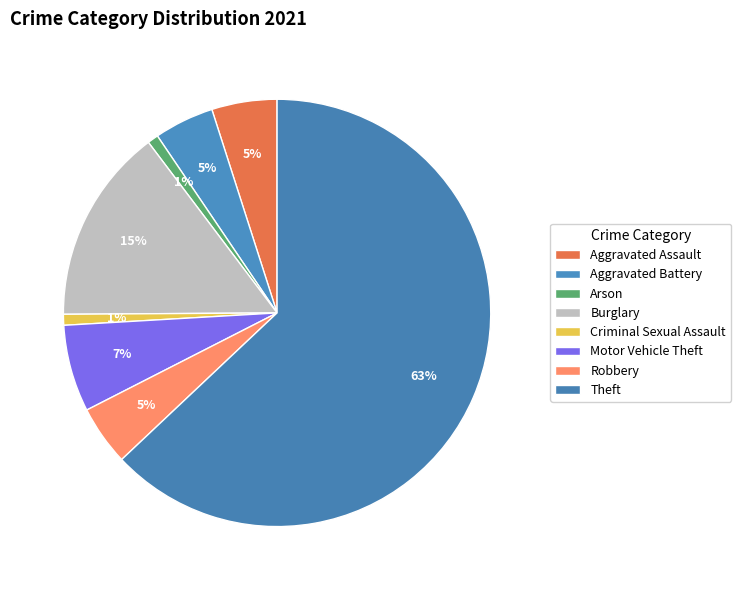

To the nearest percent, what percentage of the pie is Motor Vehicle Theft?

7%